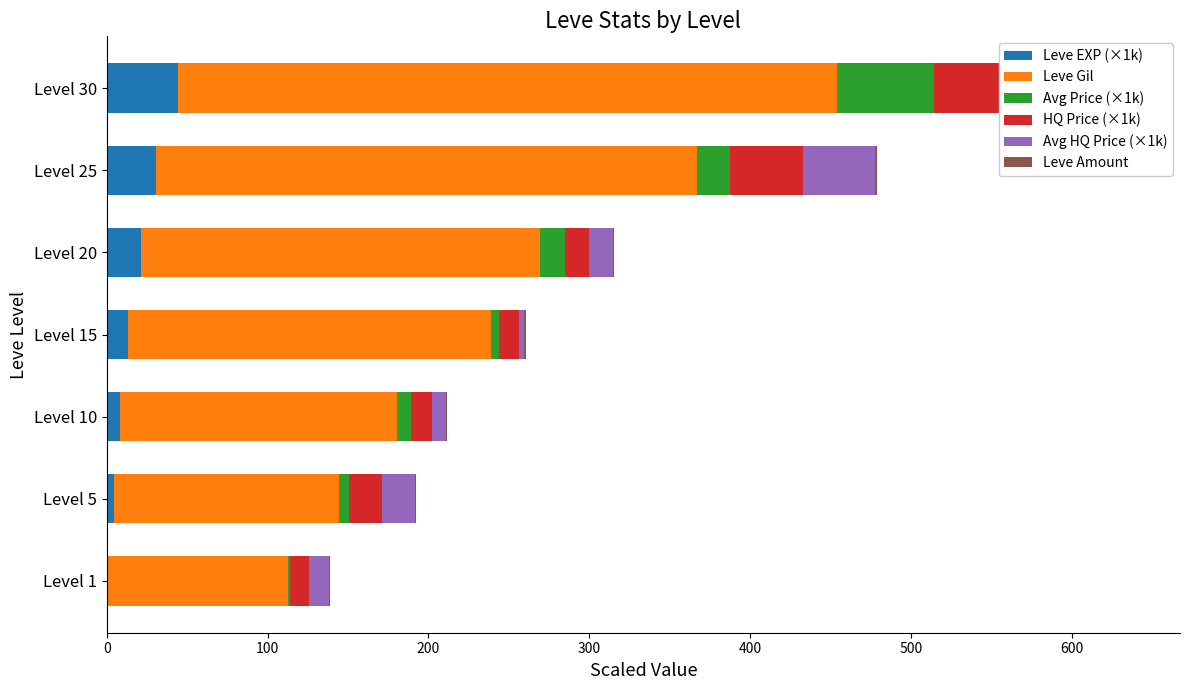

Which series has the largest total across all categories?

Leve Gil